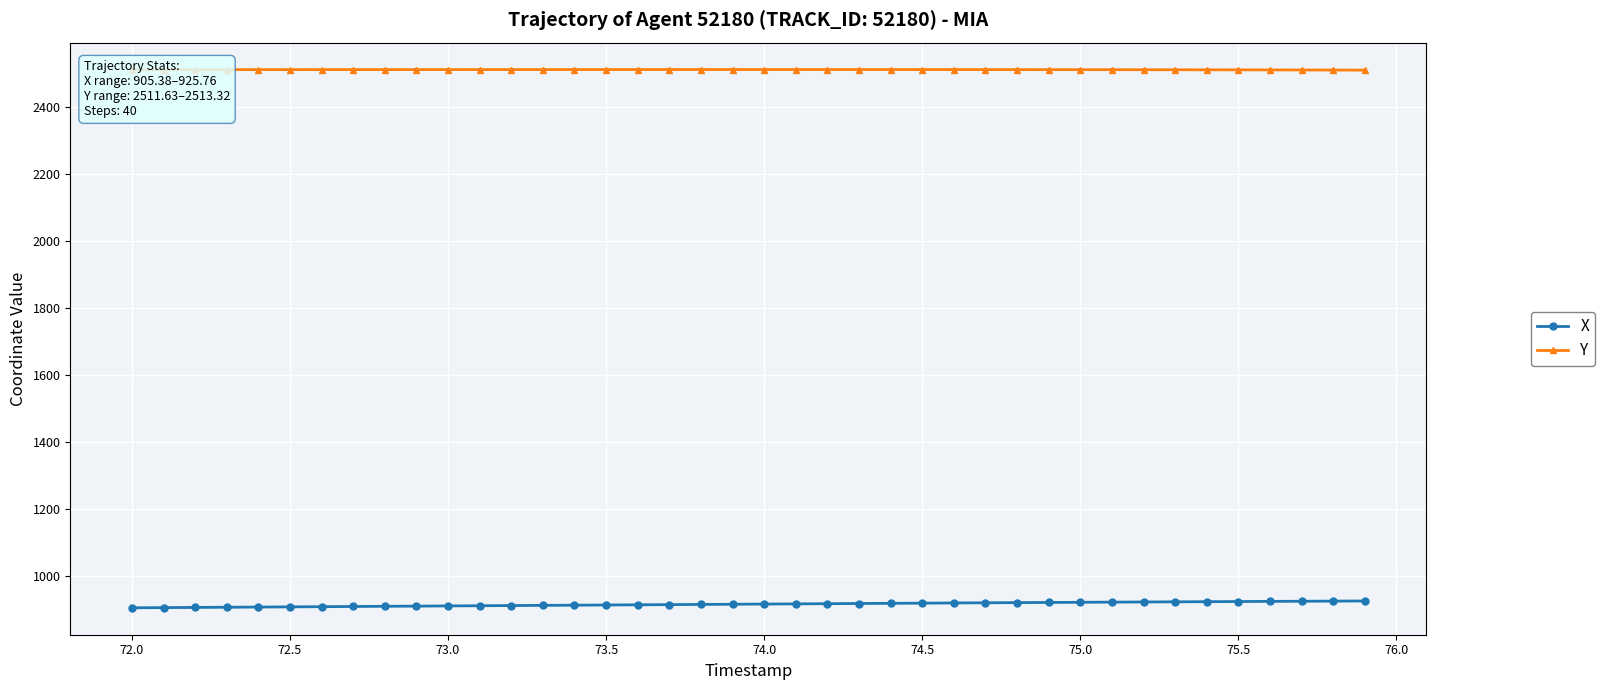

What is the difference between the second highest and minimum values in the X series?

20.0